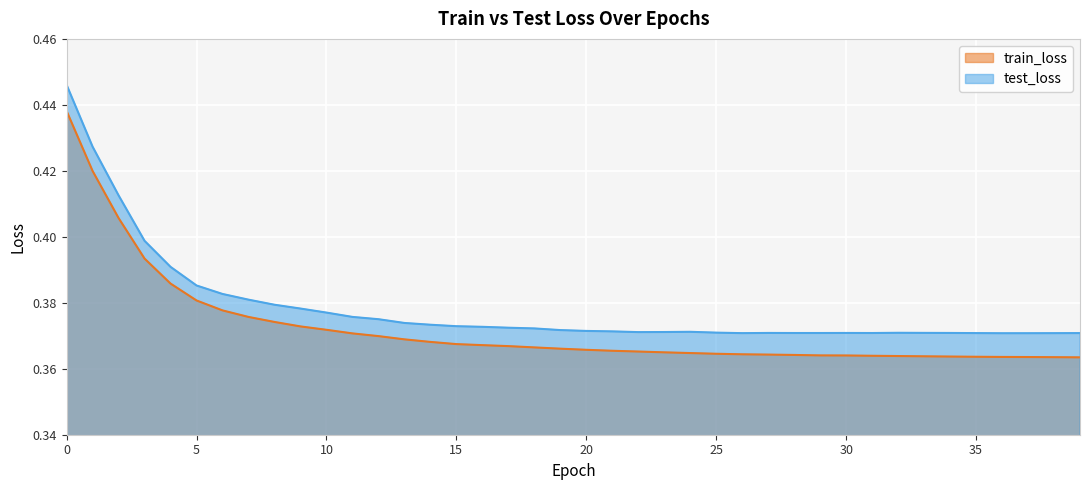

What are all the series names shown in the legend?

train_loss, test_loss